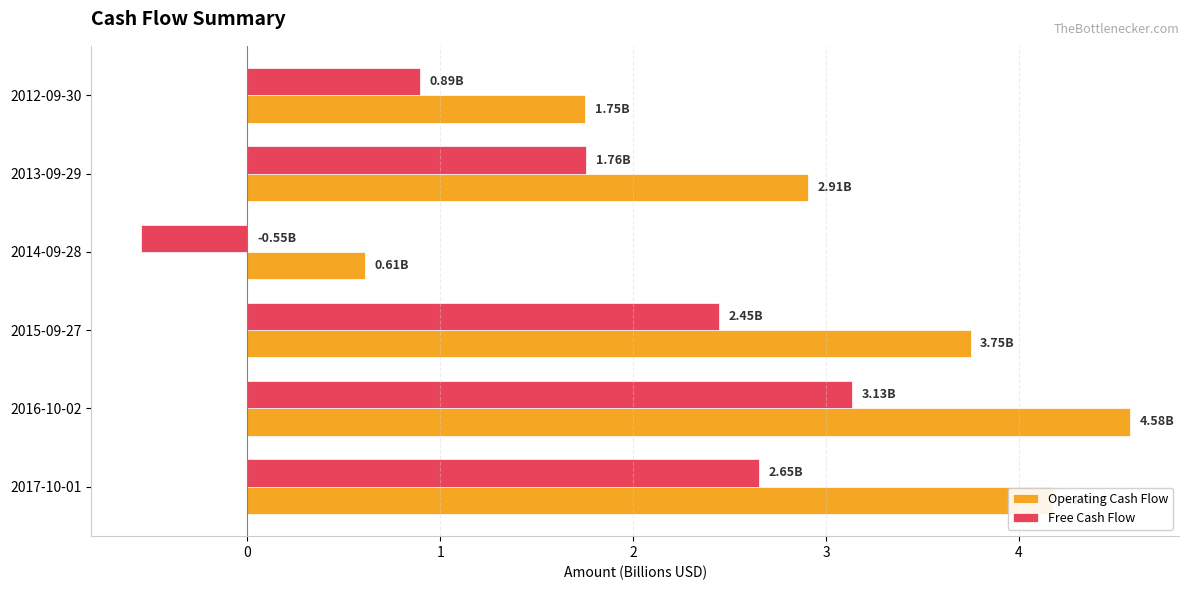

Rank the series at 2013-09-29 from lowest to highest value.

Free Cash Flow, Operating Cash Flow